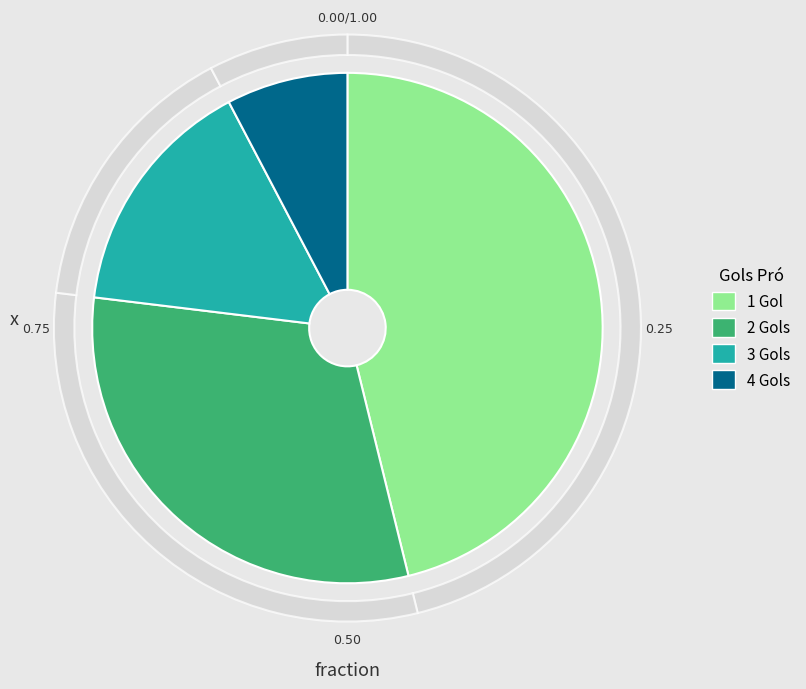

To the nearest percent, what is the combined percentage of 2 Gols and 3 Gols?

46%